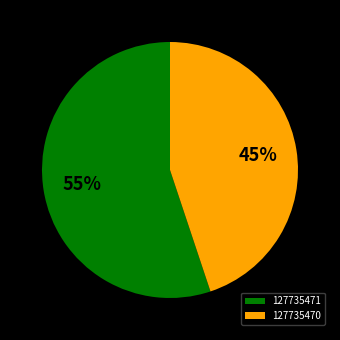

How many slices are in this pie chart?

2